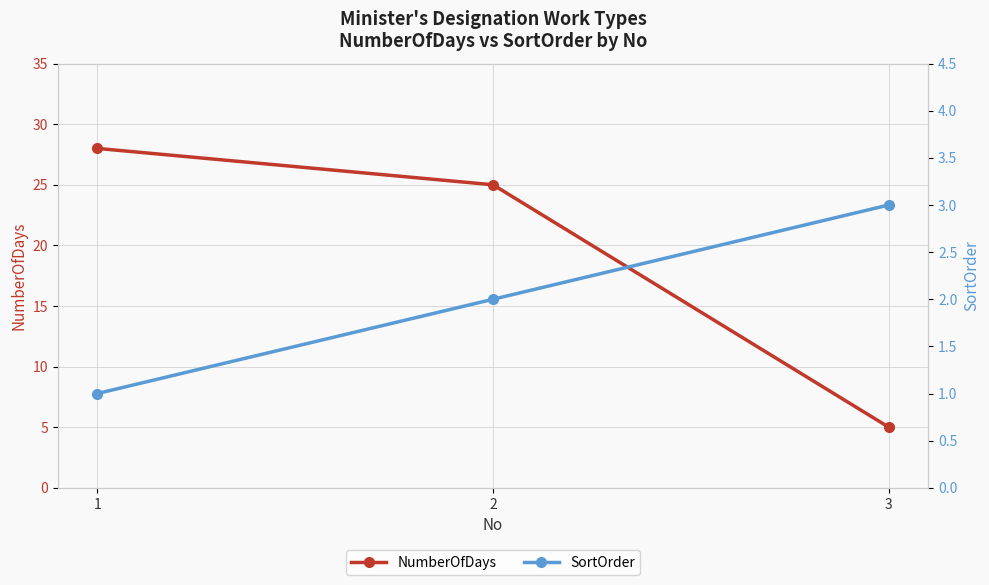

What is the maximum value shown in the chart?

28